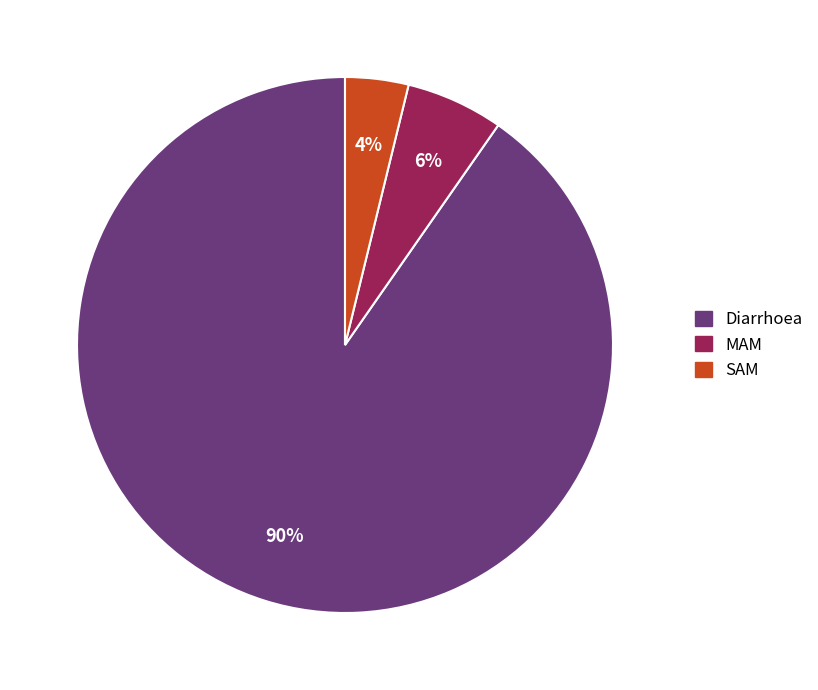

What percentage is the SAM slice, to the nearest percent?

4%